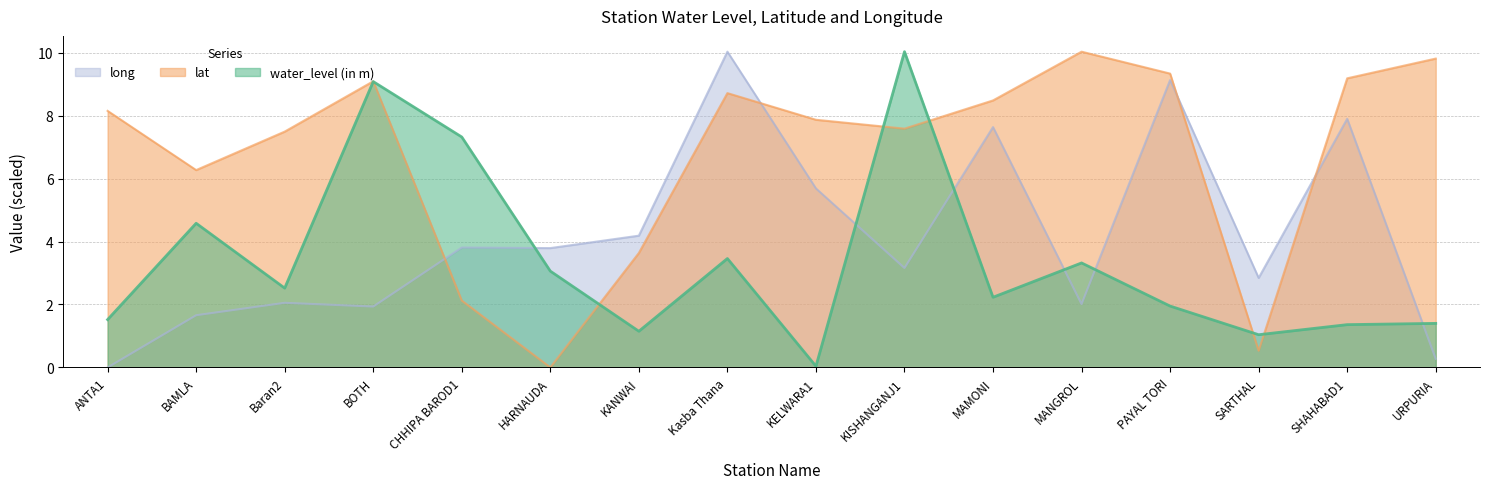

List the labels in order of long value, largest first.

Kasba Thana, PAYAL TORI, SHAHABAD1, MAMONI, KELWARA1, KANWAI, CHHIPA BAROD1, HARNAUDA, KISHANGANJ1, SARTHAL, Baran2, MANGROL, BOTH, BAMLA, URPURIA, ANTA1